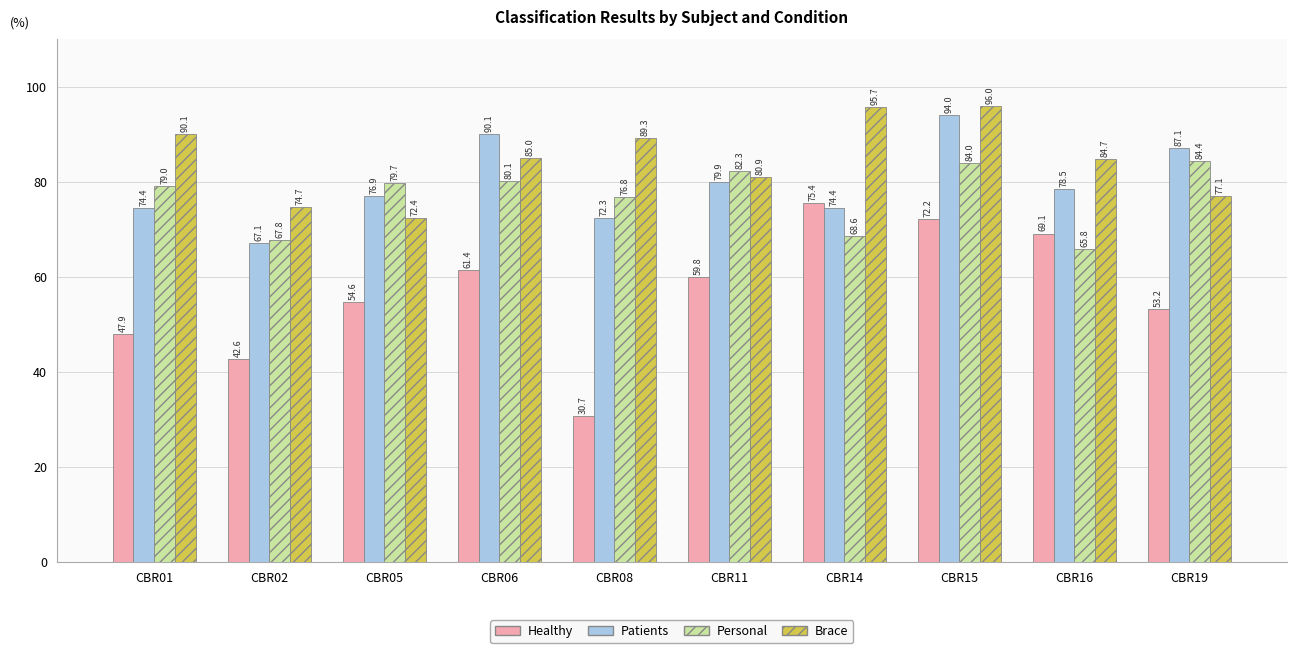

At how many categories does at least one series exceed 56?

10